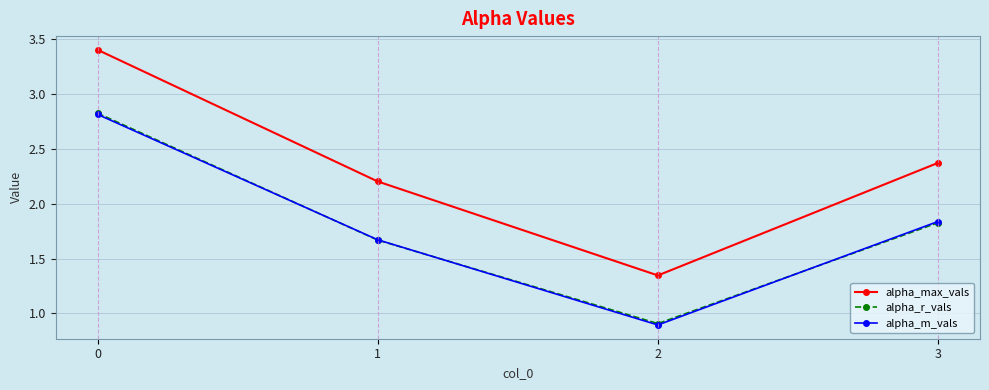

What is the difference between the alpha_m_vals values at 3 and 1?

0.2